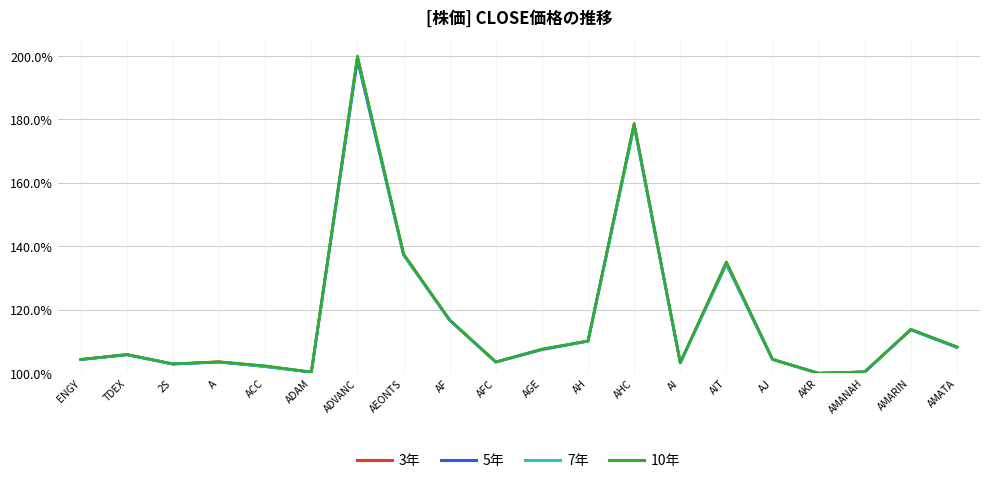

Is this an area chart (filled region under the line)?

No